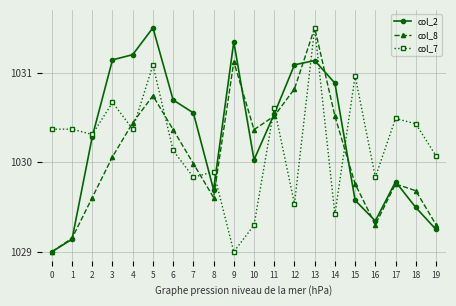

In col_8, how many points are higher than both neighbors (excluding endpoints)?

4